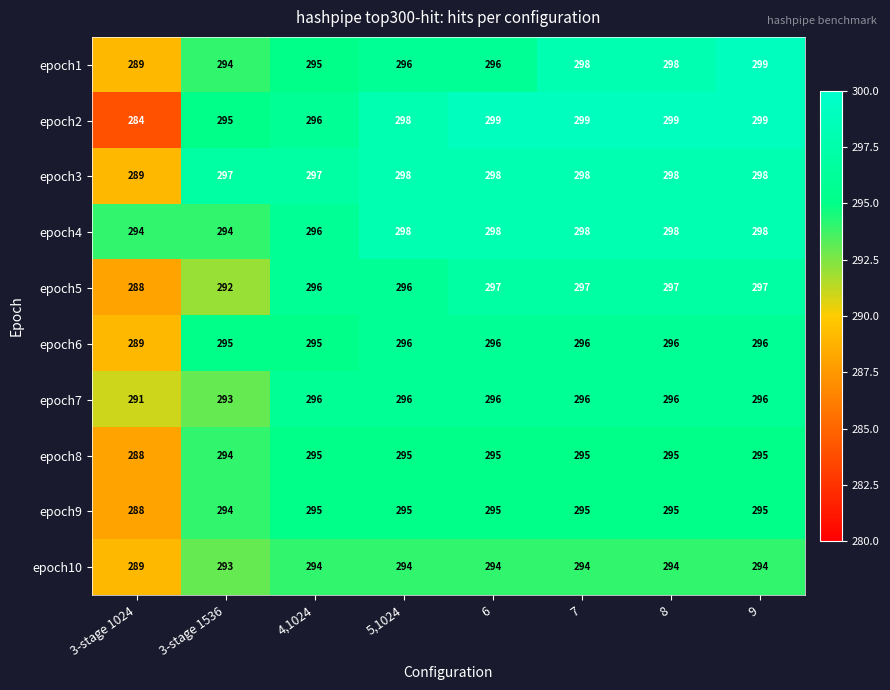

At how many categories does at least one series exceed 287?

8